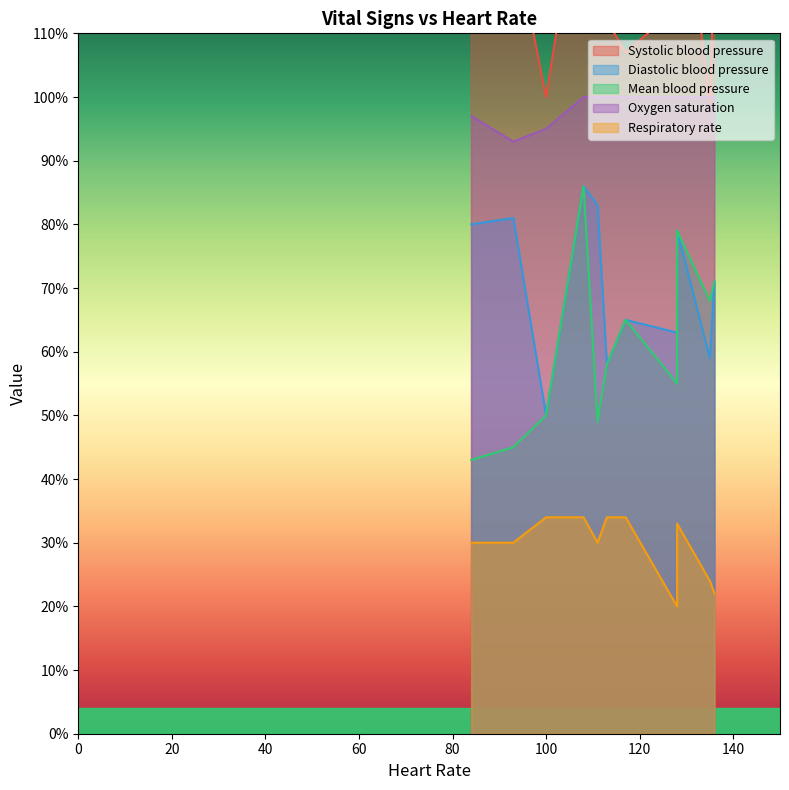

What is the difference between the highest and lowest values at 135?

76